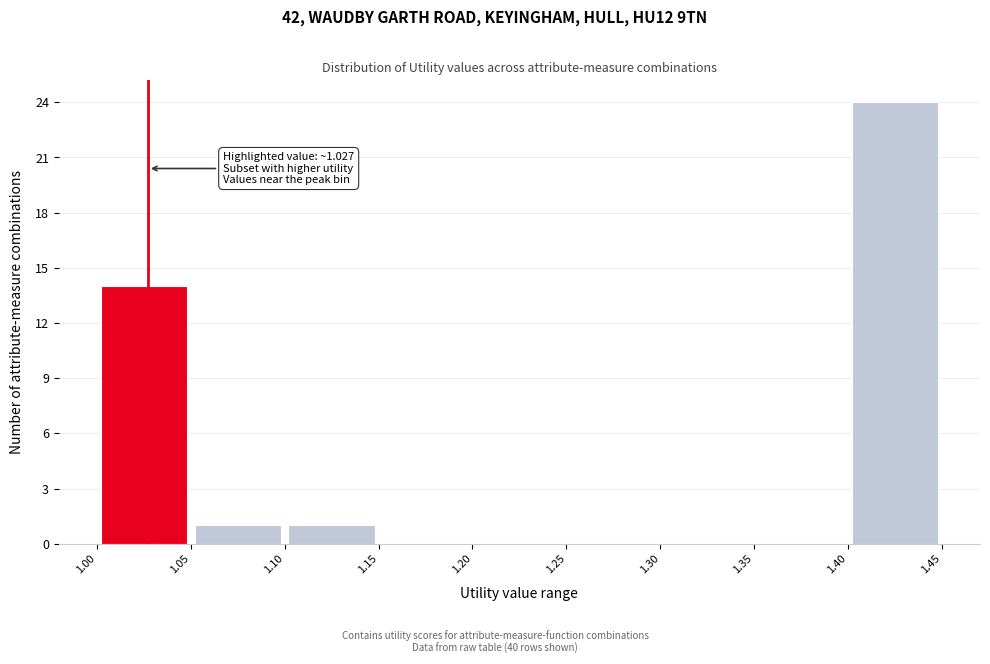

Which range on the x-axis has the tallest bar?

1.40 to 1.45